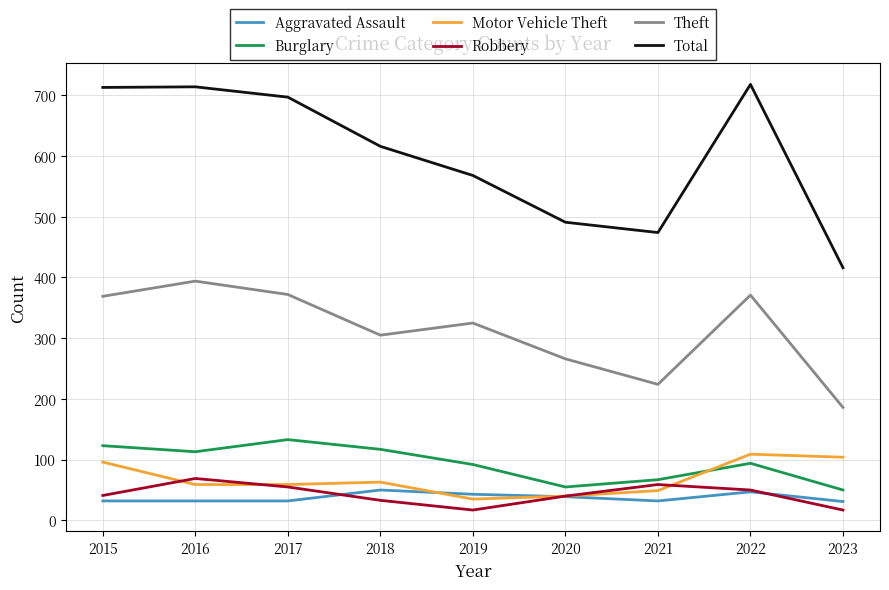

What is the minimum value for Robbery?

17